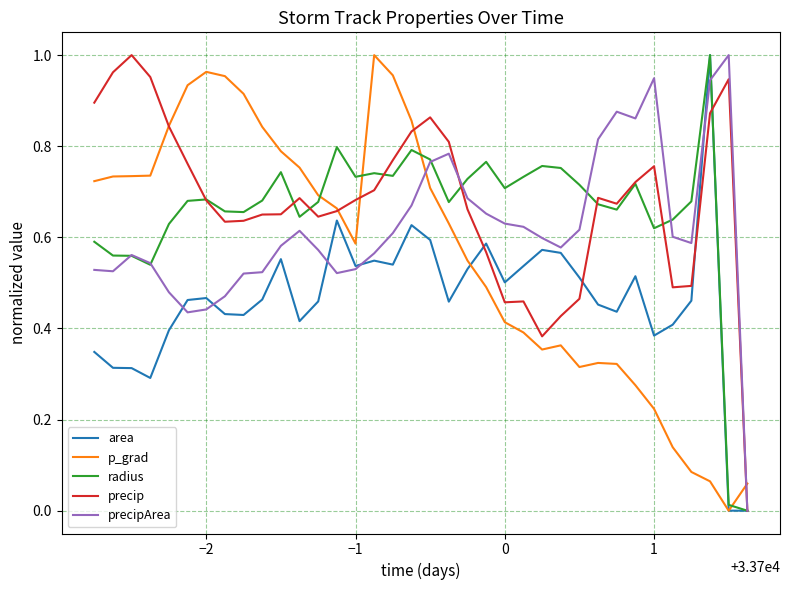

How many intersections are there between p_grad and radius?

4